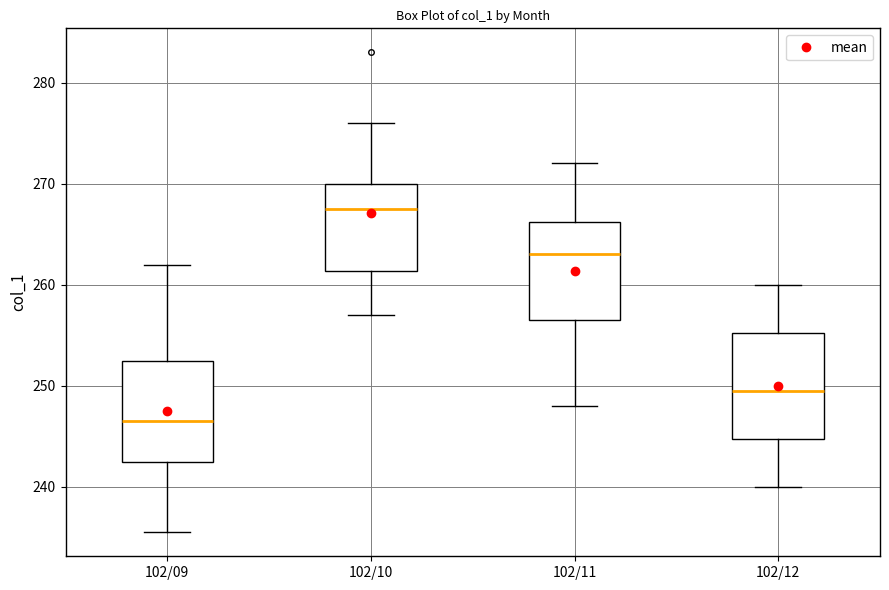

Which box has the lowest median line?

102/09